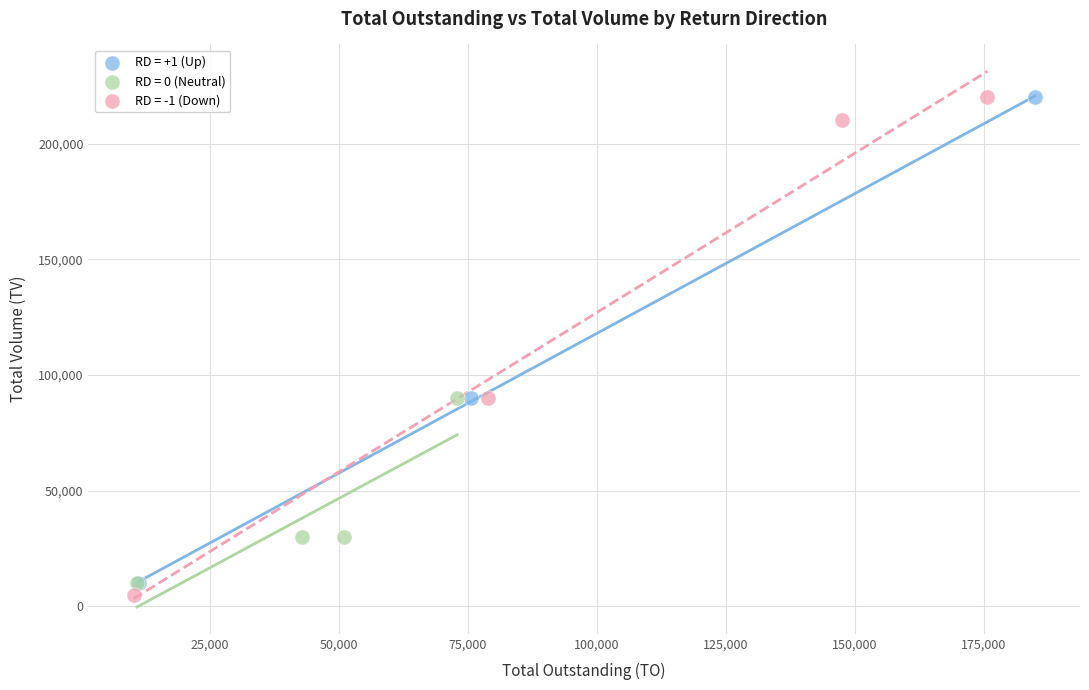

Which series has the largest Y range (max minus min)?

RD = -1 (Down)